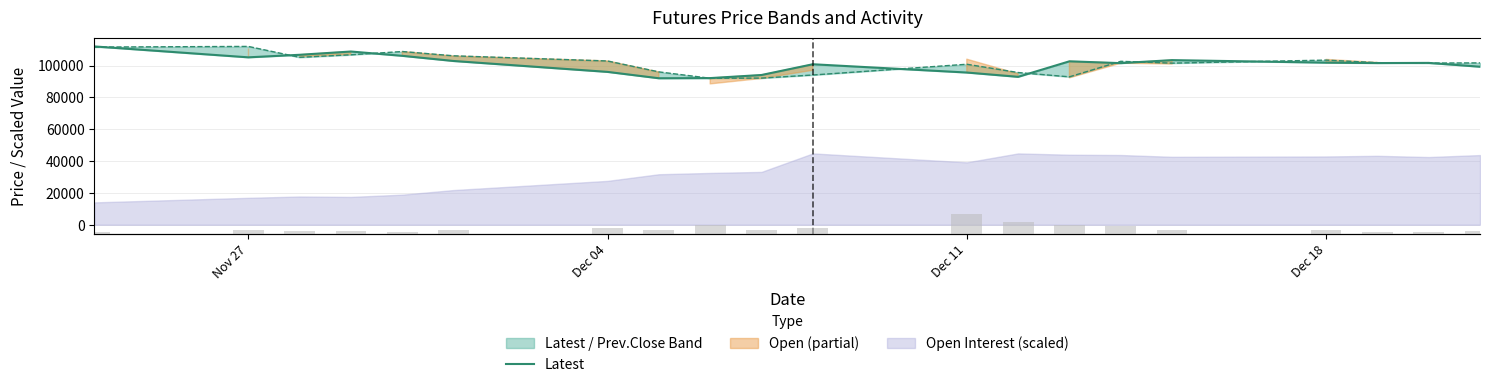

At how many categories does at least one series exceed 41514?

20